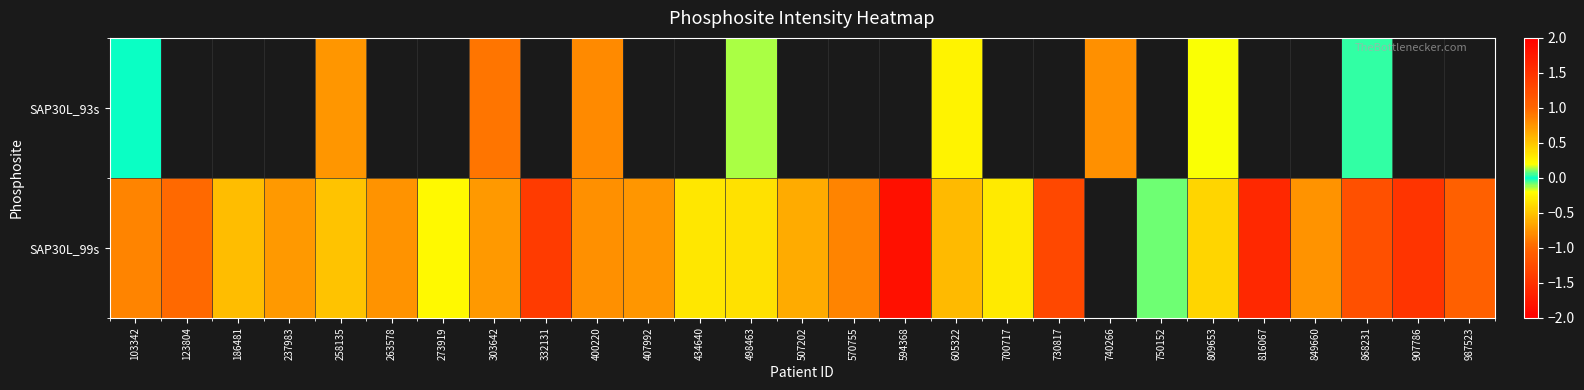

What is the sum of the SAP30L_99s values at 730817 and 303642?

2.0